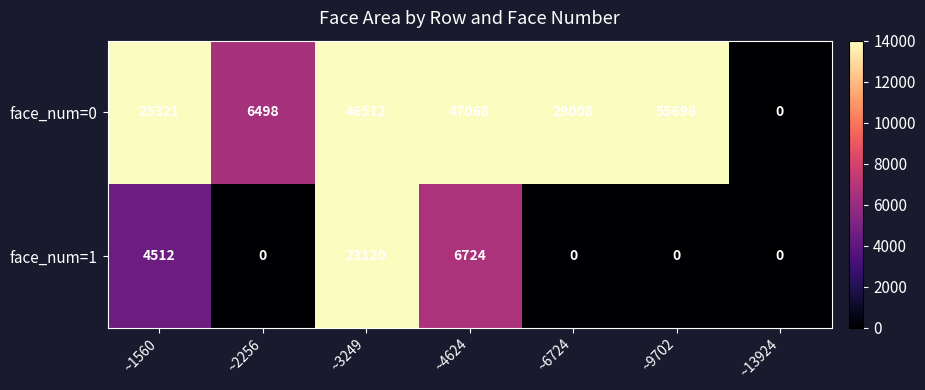

How many values in face_num=1 are above zero?

3